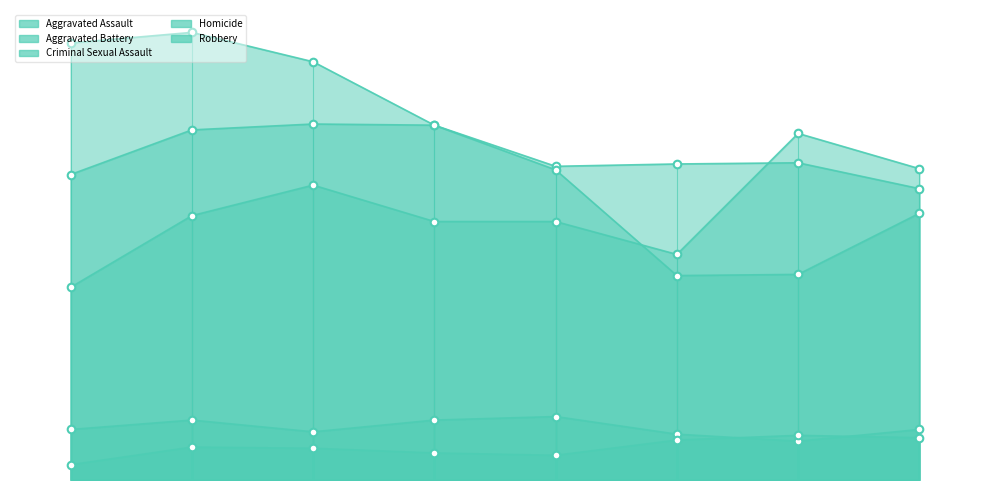

Which series reaches the maximum Y coordinate?

Robbery